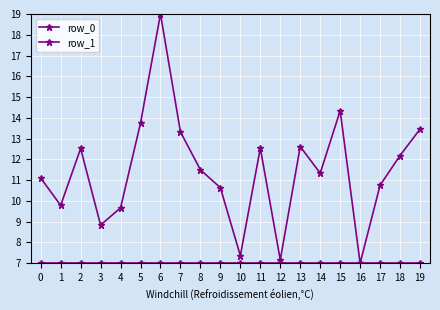

At how many categories does at least one series exceed 17?

1